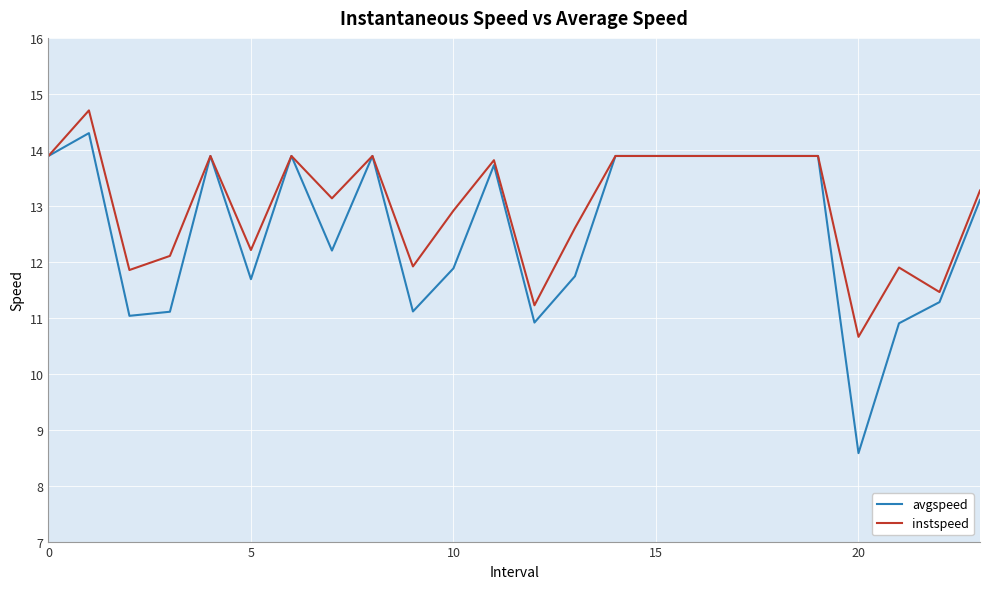

What is the smallest value displayed?

8.6